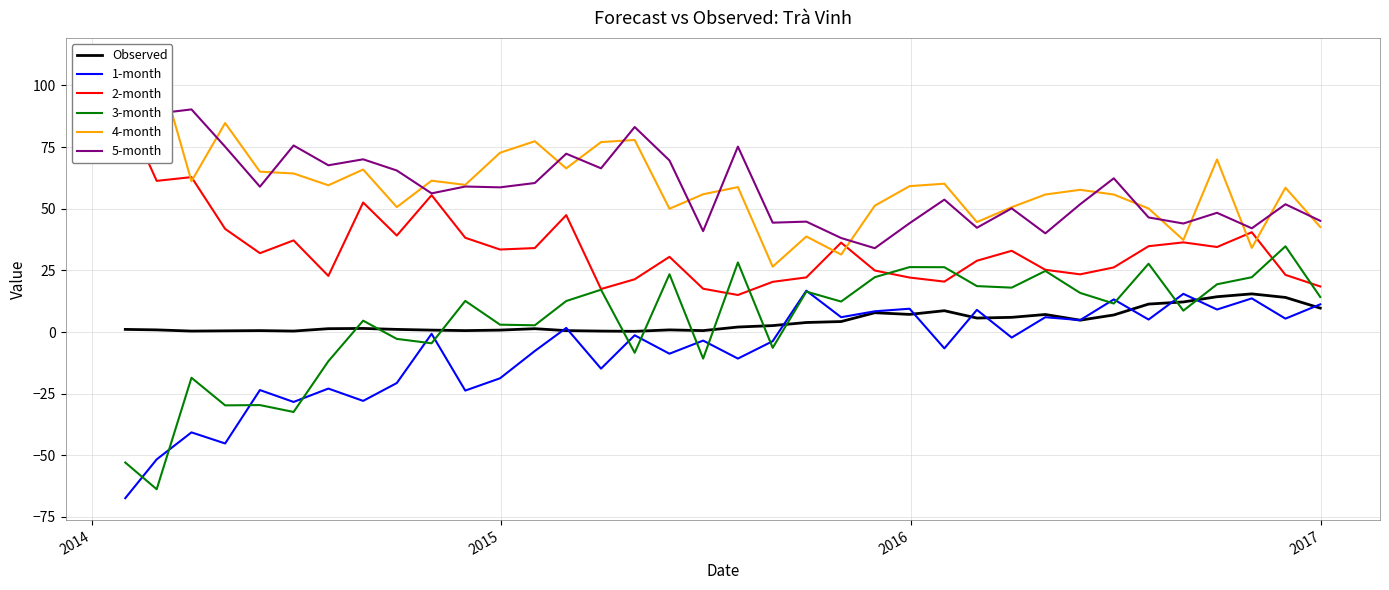

What is the lowest value of the 1-month series?

-67.4